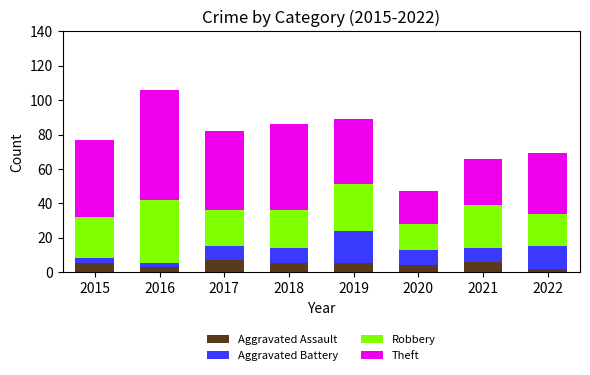

What is the highest value of the Aggravated Assault series?

7